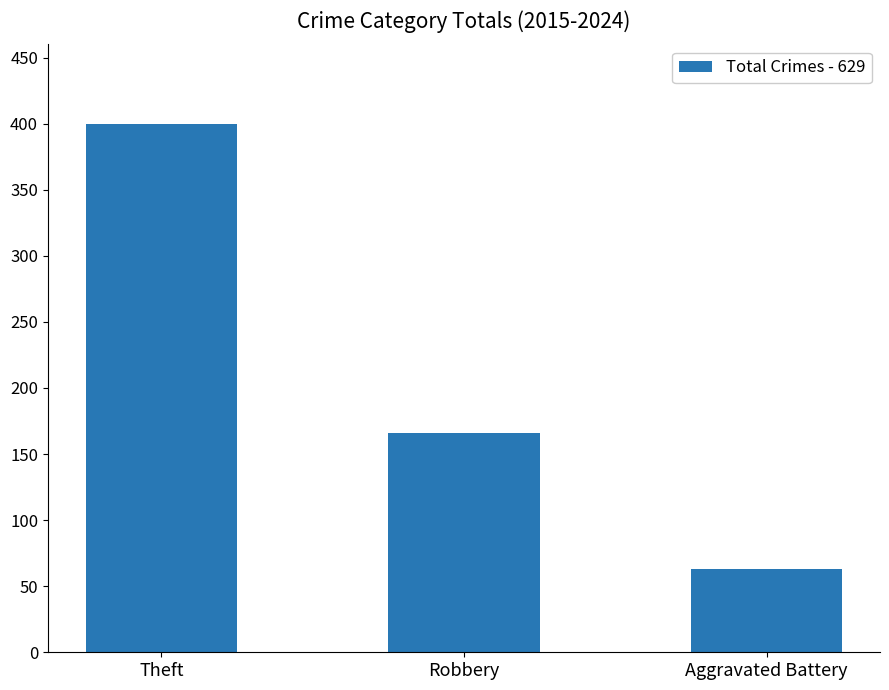

Between Aggravated Battery and Theft, which is larger?

Theft